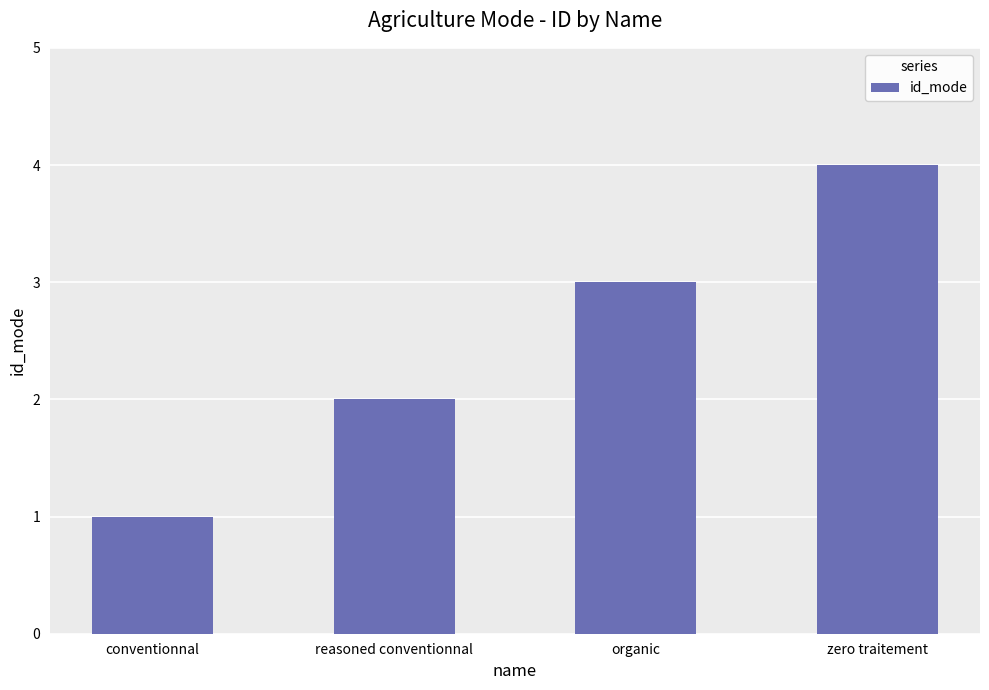

What position from the right is organic?

2